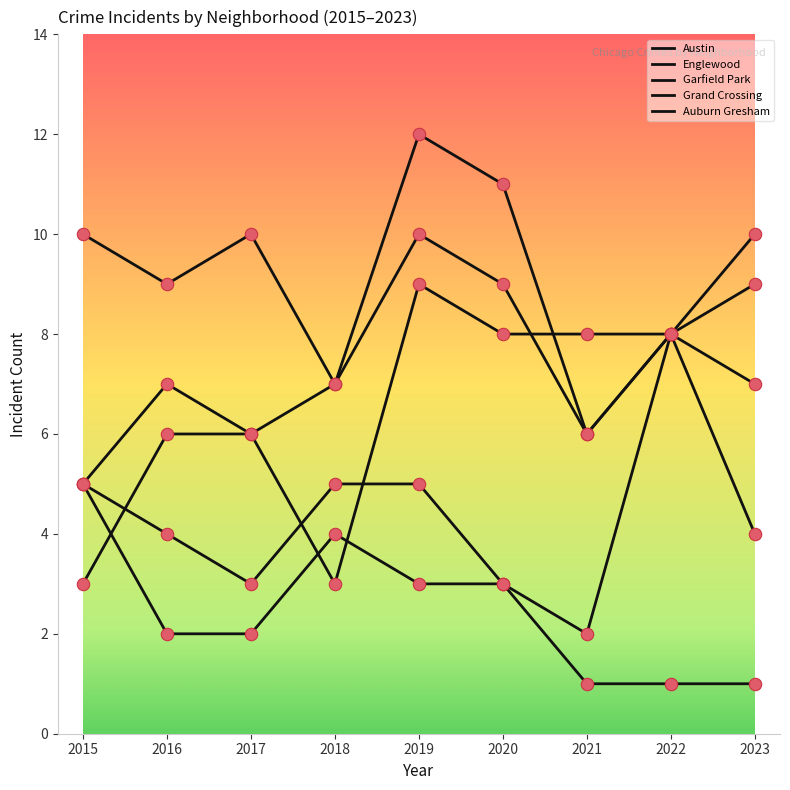

How many lines are shown in the chart?

5